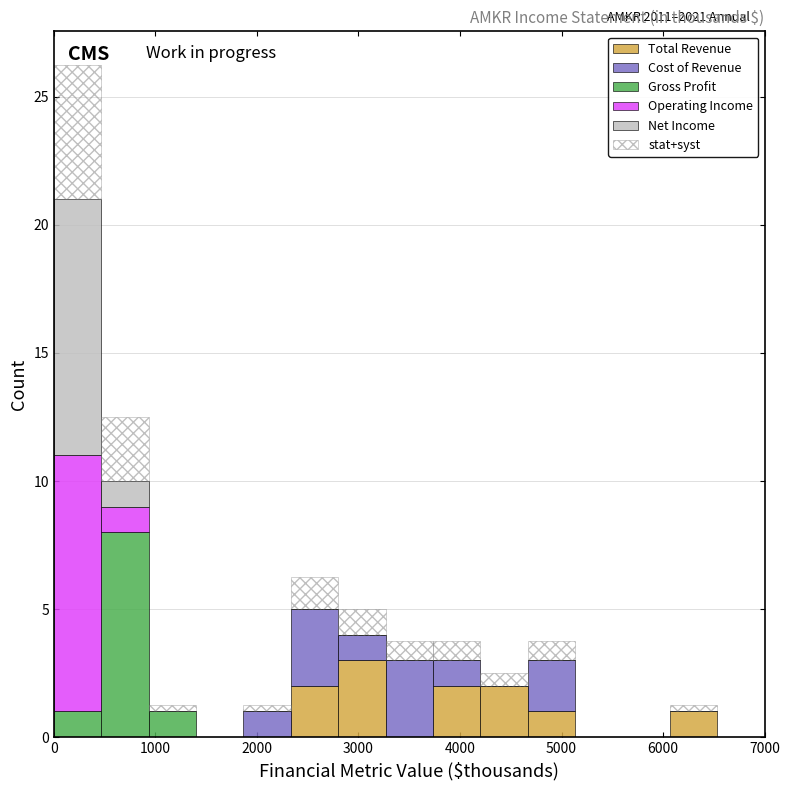

Which range on the x-axis has the tallest stacked bar (by total height)?

0 to 500